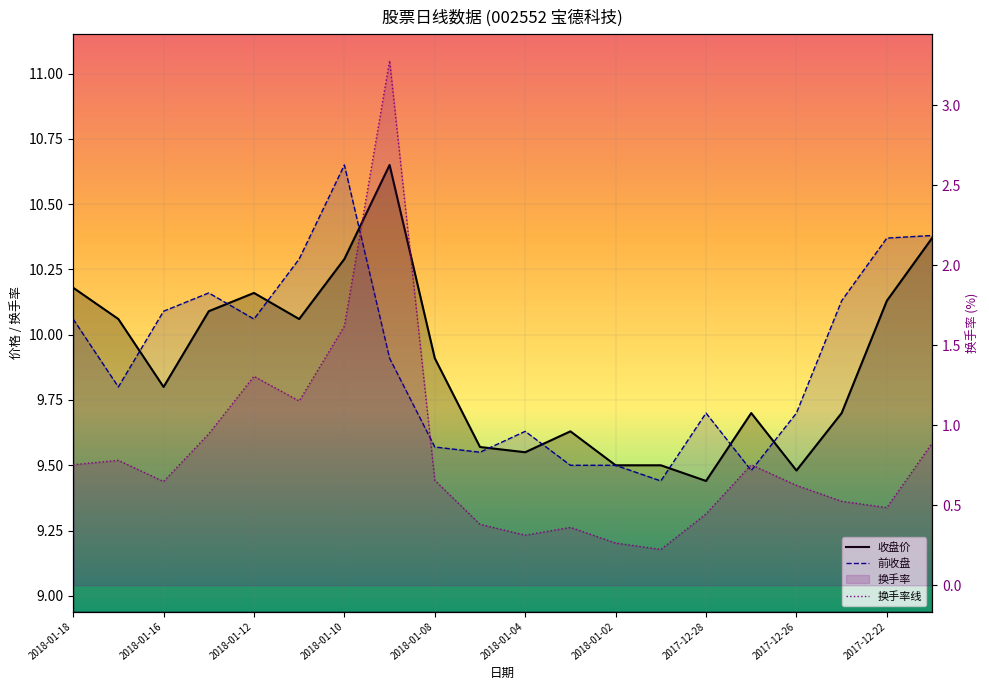

Which series has the largest total across all categories?

前收盘